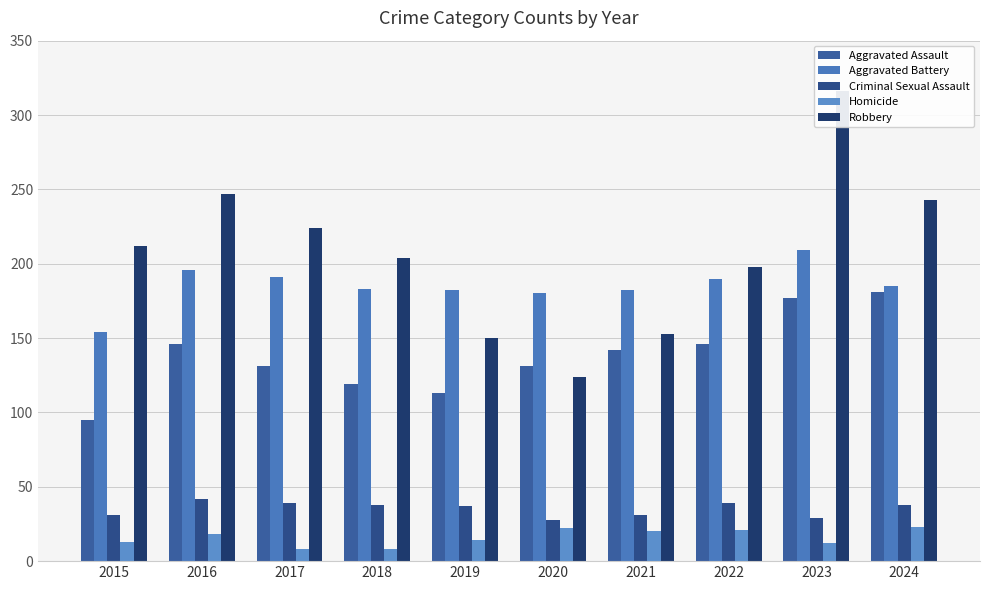

At which category is the sum across all series the highest?

2023